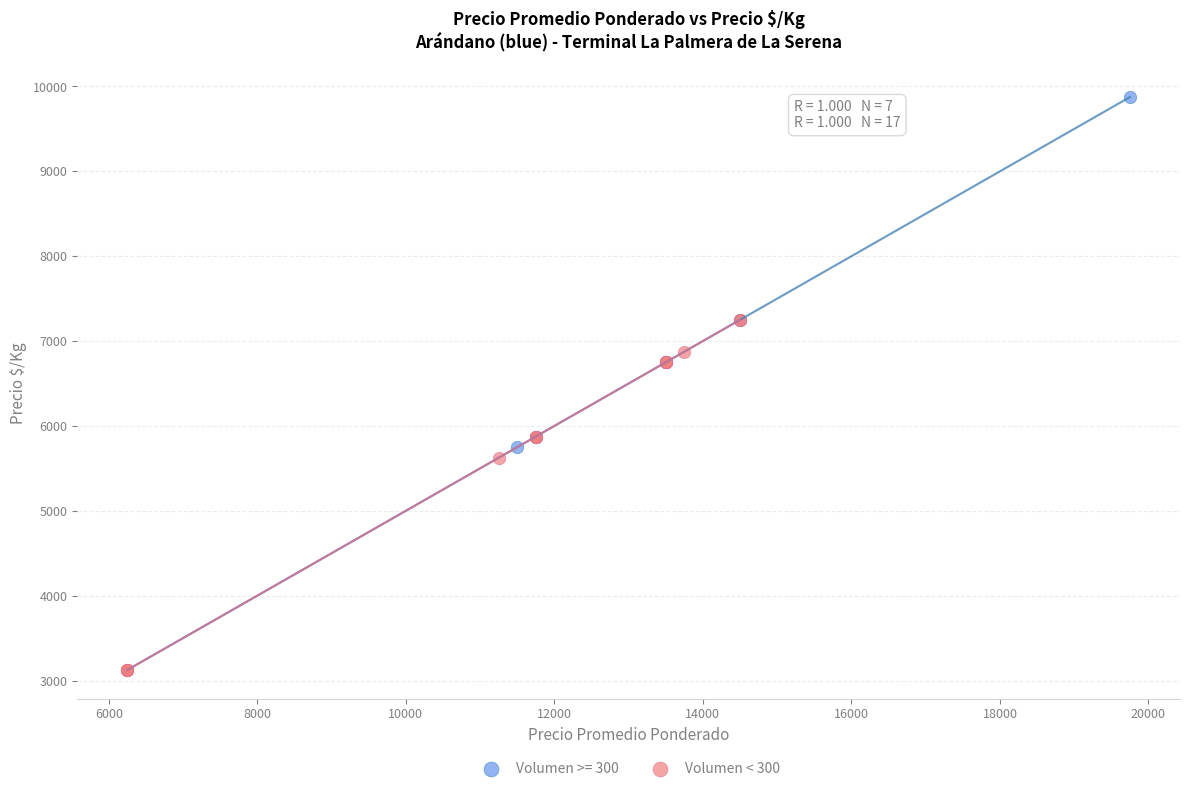

Which series reaches the minimum Y coordinate?

Volumen < 300